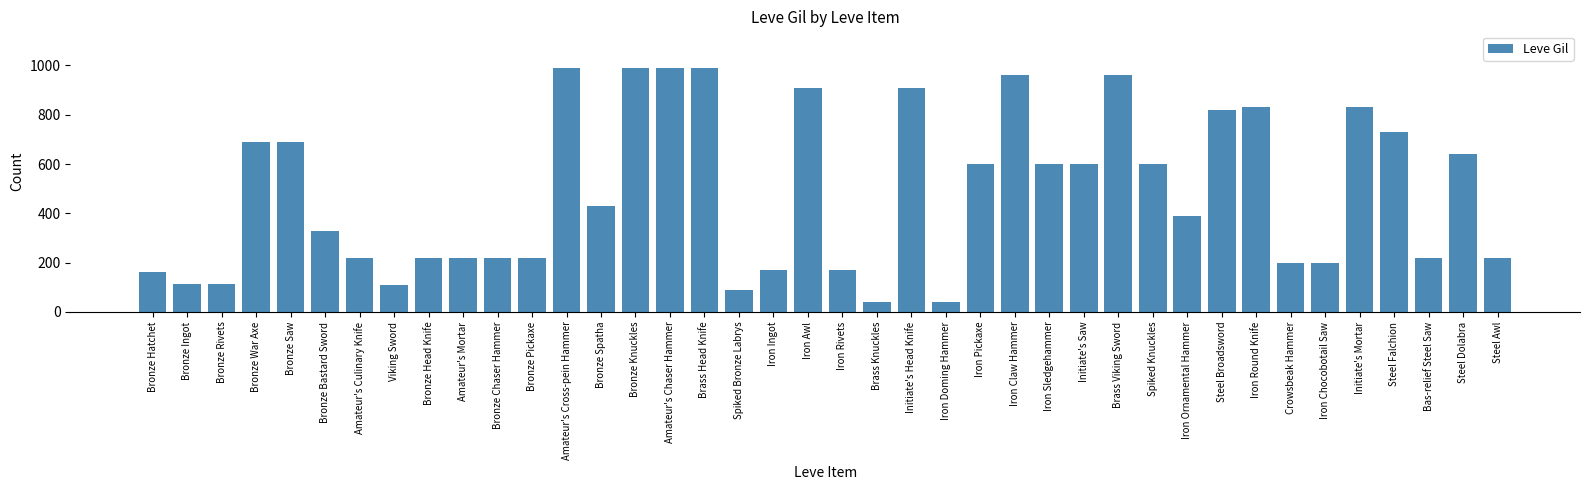

Approximately how many times larger is the value at Iron Claw Hammer compared to Initiate's Saw?

1.6